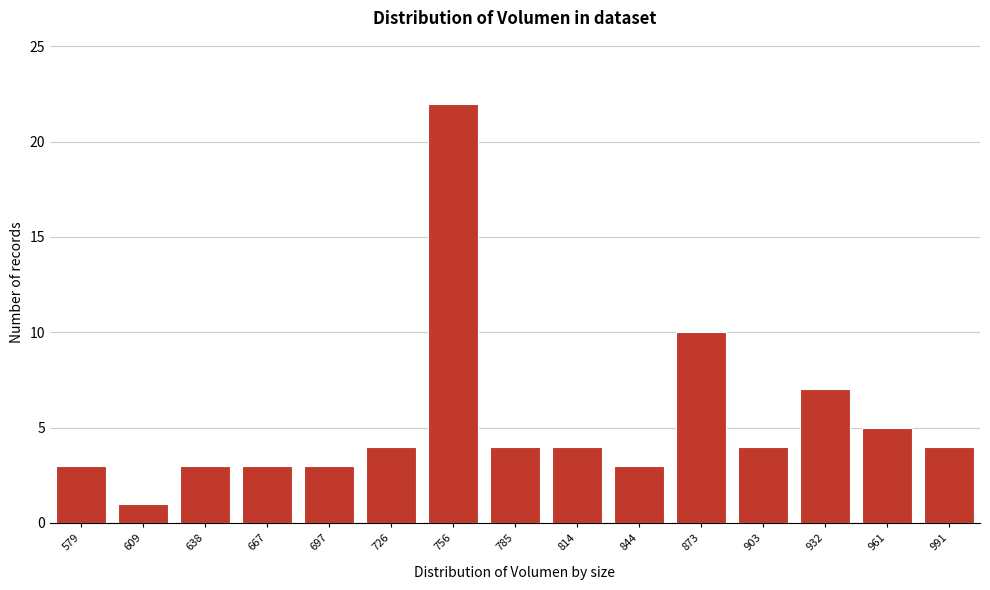

Reading right to left, transcribe all the data shown in this chart.

991=4	961=5	932=7	903=4	873=10	844=3	814=4	785=4	756=22	726=4	697=3	667=3	638=3	609=1	579=3